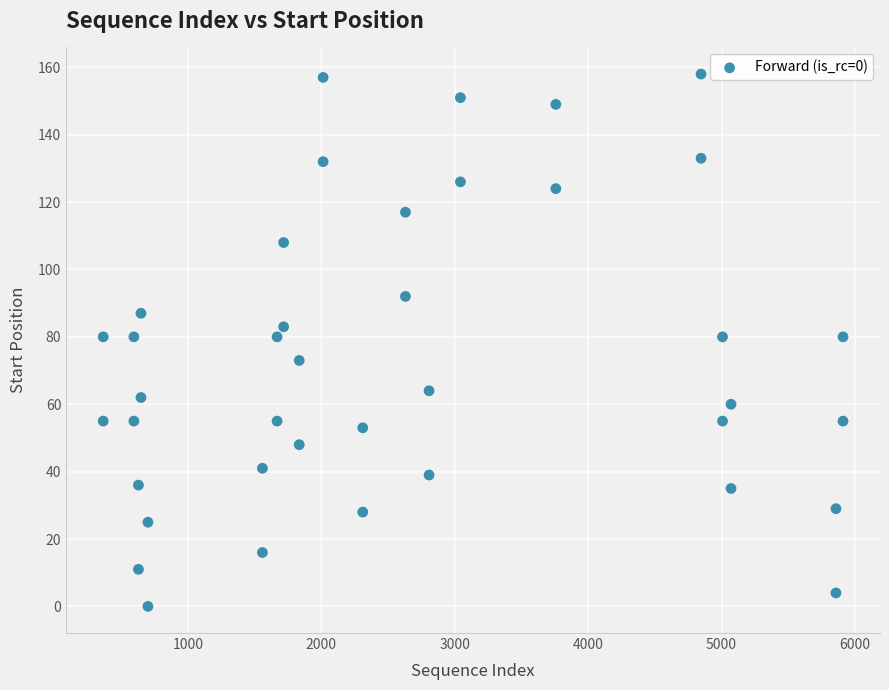

What is the range of Y values (max minus min)?

158